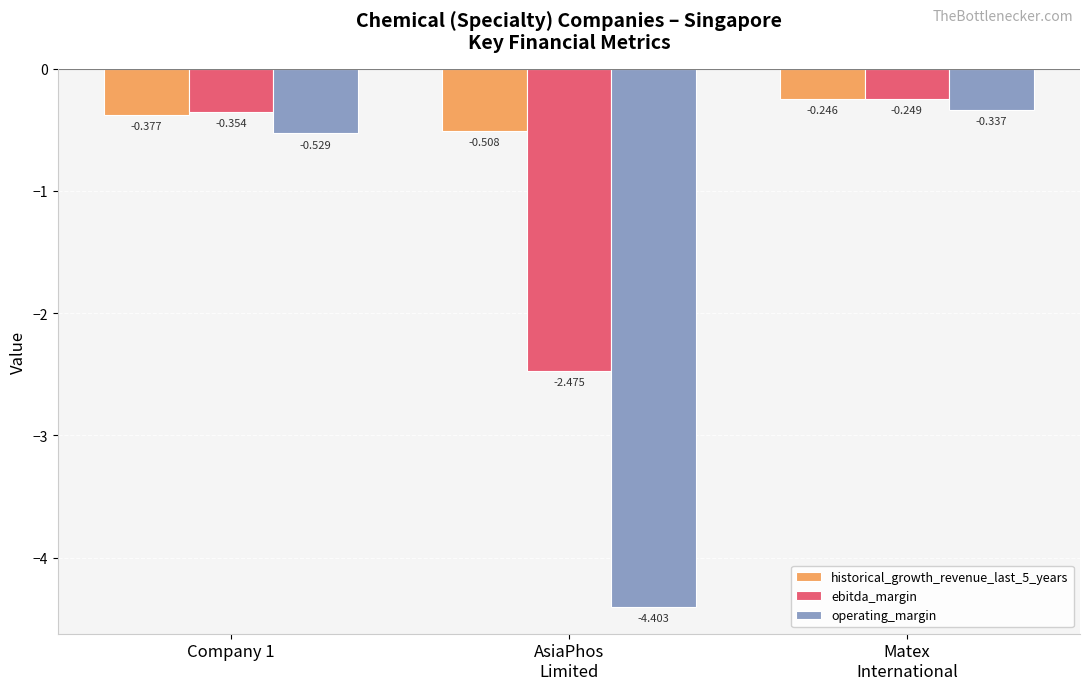

The operating_margin series shows -0.7 at Company 1. True or false?

False